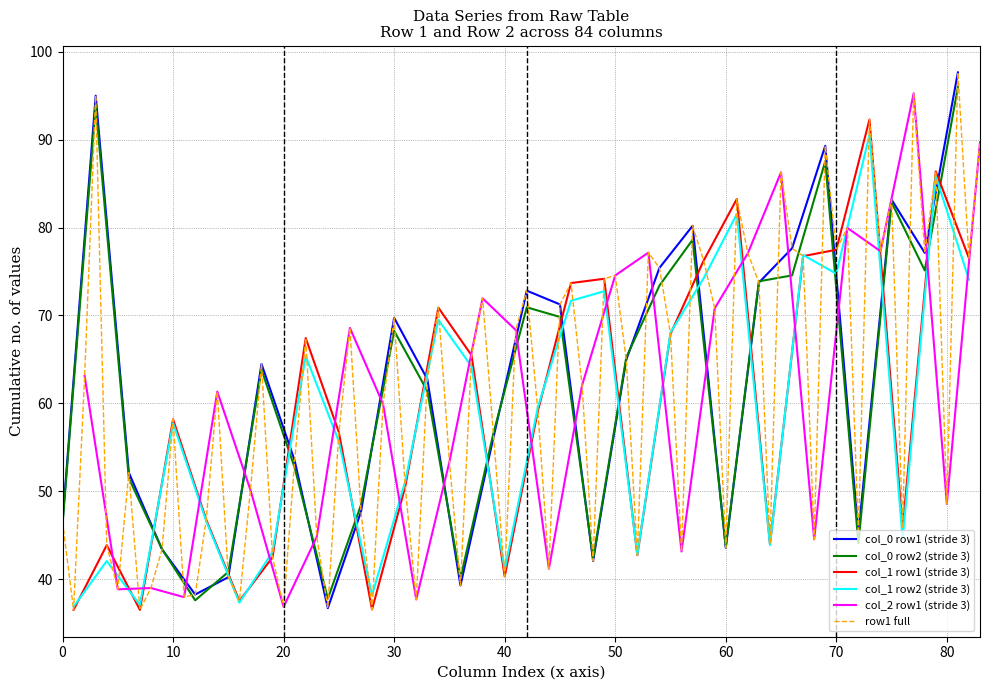

The value of col_0 row2 (stride 3) at 30 is 68.2. True or false?

True